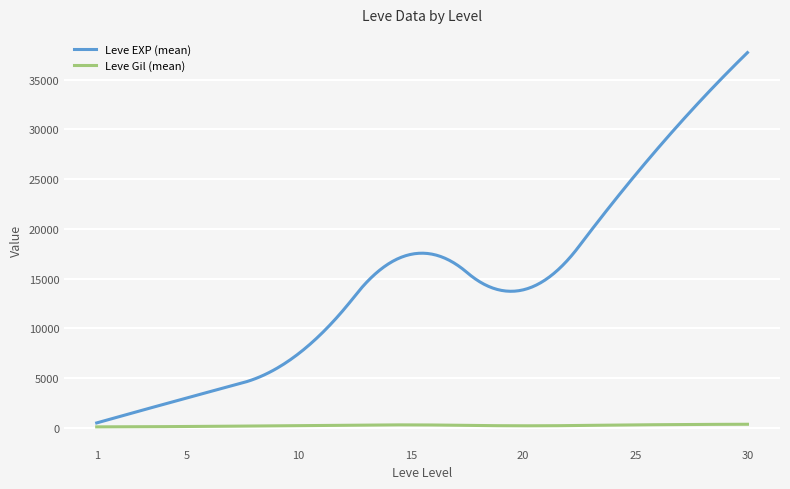

Is this an area chart (filled region under the line)?

No